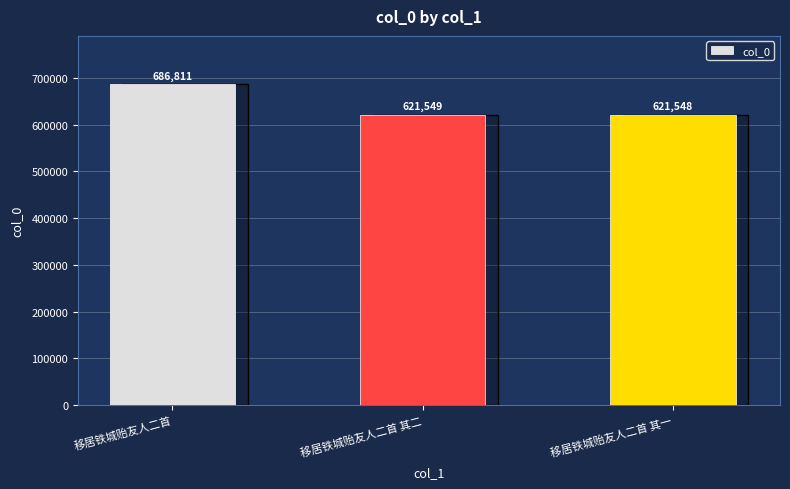

Which has a higher value, 移居铁城贻友人二首 or 移居铁城贻友人二首 其二?

移居铁城贻友人二首